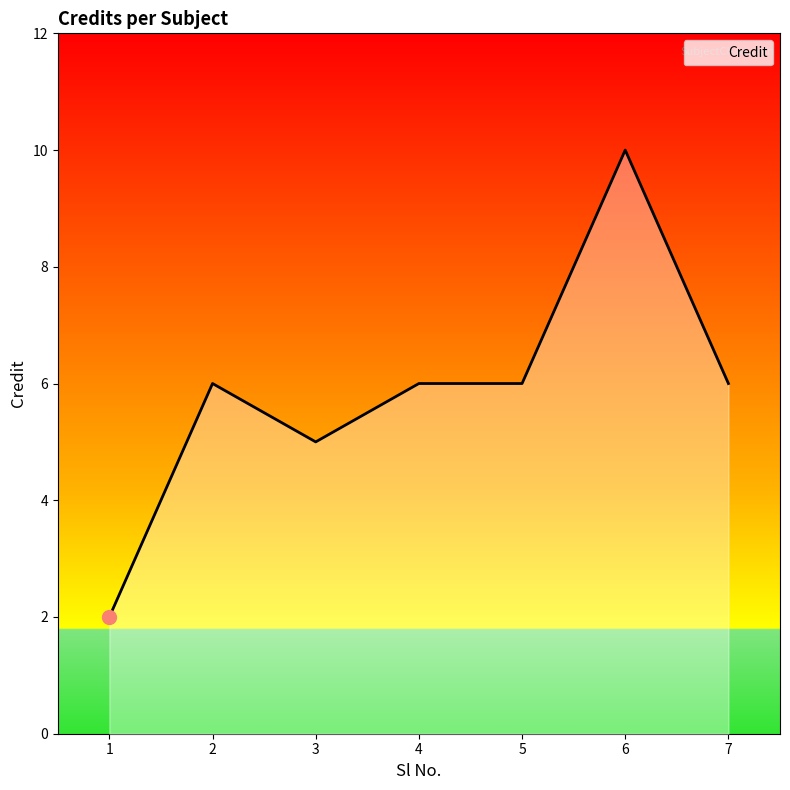

Where is the first local minimum?

3